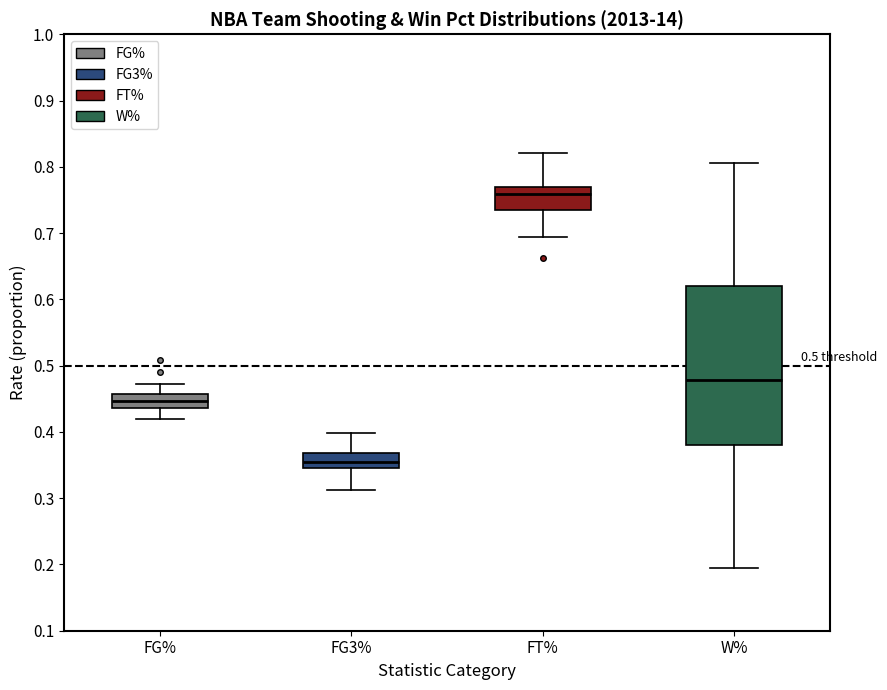

Reading left to right, transcribe this box plot: for each box, give where its median line is, the range the box spans, and where its two whiskers end, as read against the y-axis. The values are not printed on the chart, so give them approximately, as read against the axis.

FG%: median 0.45, box 0.44 to 0.46, whiskers 0.42 to 0.47
FG3%: median 0.36, box 0.35 to 0.37, whiskers 0.31 to 0.40
FT%: median 0.76, box 0.74 to 0.77, whiskers 0.69 to 0.82
W%: median 0.48, box 0.38 to 0.62, whiskers 0.19 to 0.81